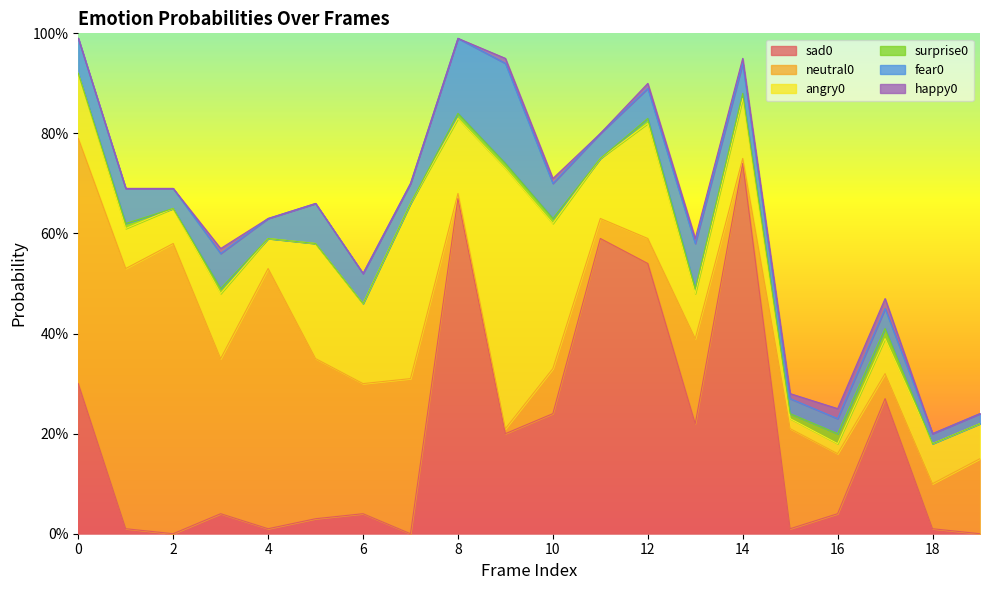

Reading left to right, extract all data points from this chart.

sad0: 0.3	0.0	0.0	0.0	0.0	0.0	0.0	0.0	0.7	0.2	0.2	0.6	0.5	0.2	0.7	0.0	0.0	0.3	0.0	0.0
neutral0: 0.5	0.5	0.6	0.3	0.5	0.3	0.3	0.3	0.0	0.0	0.1	0.0	0.1	0.2	0.0	0.2	0.1	0.1	0.1	0.1
angry0: 0.1	0.1	0.1	0.1	0.1	0.2	0.2	0.3	0.1	0.5	0.3	0.1	0.2	0.1	0.1	0.0	0.0	0.1	0.1	0.1
surprise0: 0.0	0.0	0.0	0.0	0.0	0.0	0.0	0.0	0.0	0.0	0.0	0.0	0.0	0.0	0.0	0.0	0.0	0.0	0.0	0.0
fear0: 0.1	0.1	0.0	0.1	0.0	0.1	0.1	0.0	0.1	0.2	0.1	0.1	0.1	0.1	0.1	0.0	0.0	0.0	0.0	0.0
happy0: 0.0	0.0	0.0	0.0	0.0	0.0	0.0	0.0	0.0	0.0	0.0	0.0	0.0	0.0	0.0	0.0	0.0	0.0	0.0	0.0